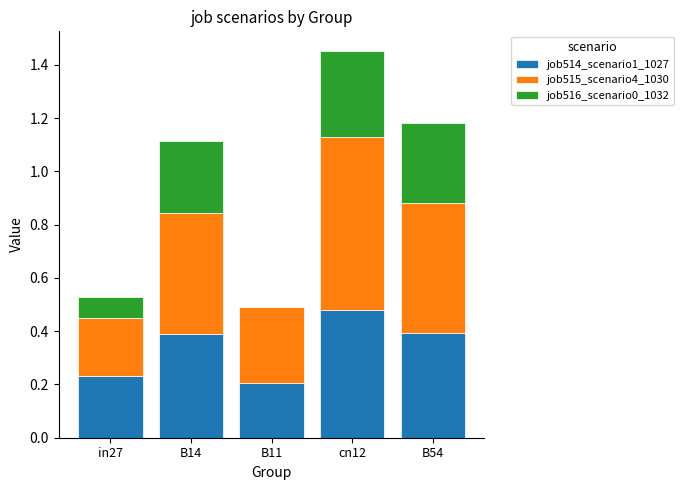

The value of job514_scenario1_1027 at B11 is 0.1. True or false?

False